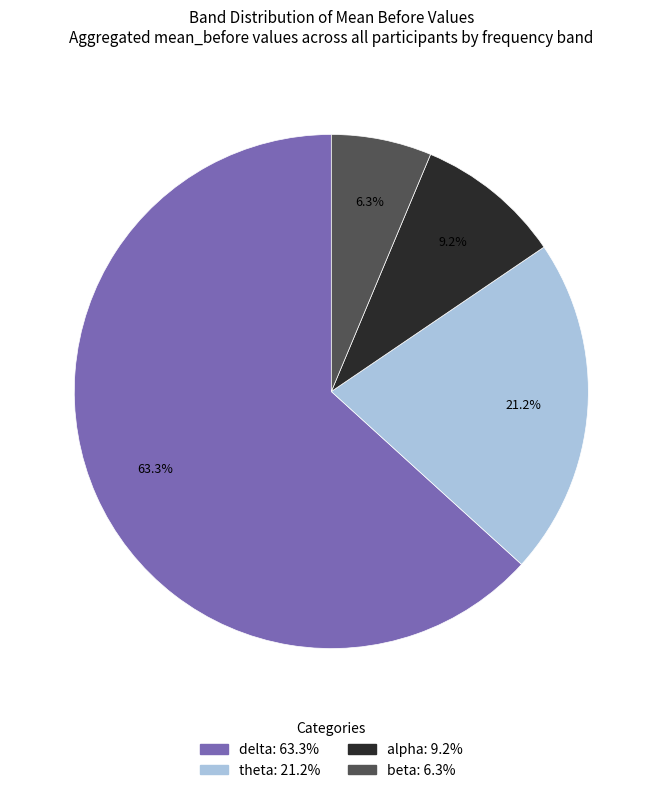

To the nearest percent, what portion does alpha represent?

9%